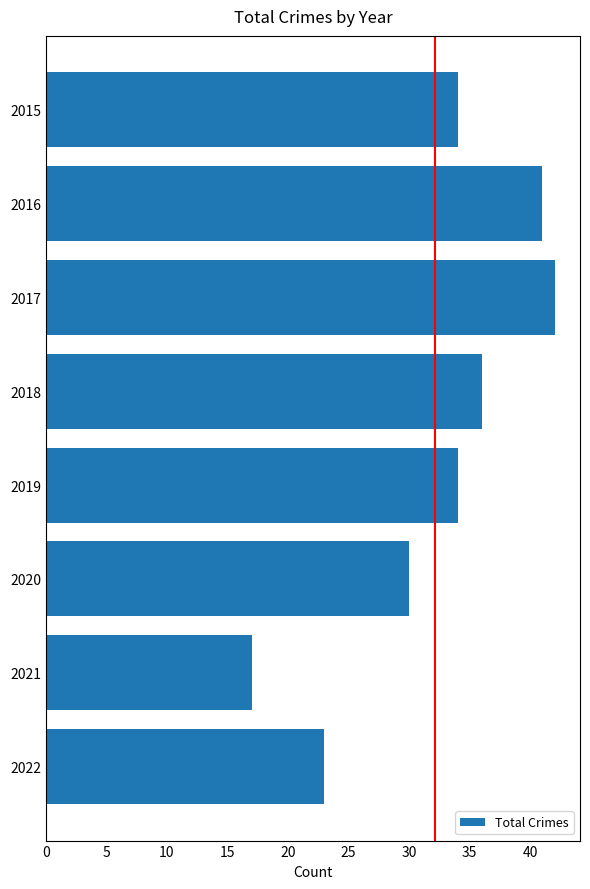

Count the number of categories in the chart.

8